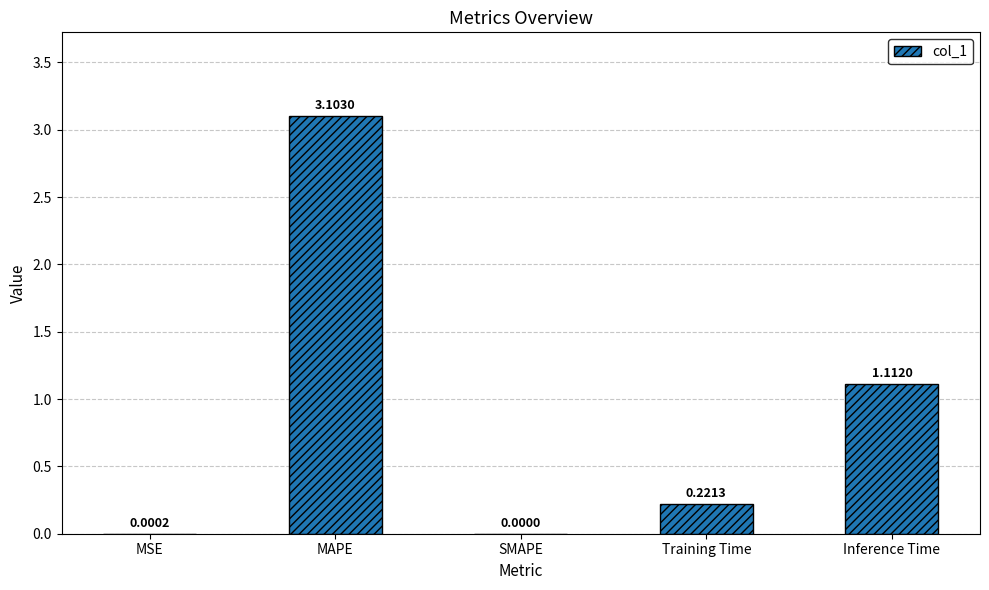

What is the sum of the values at MAPE and SMAPE?

3.1